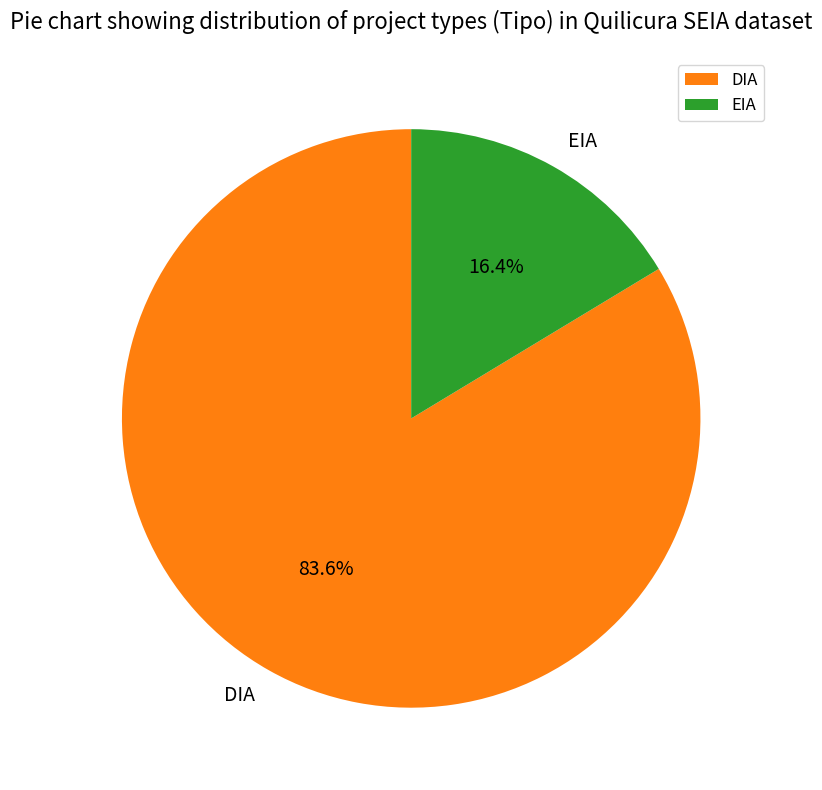

Approximately how many times larger is the value at EIA compared to DIA?

0.2